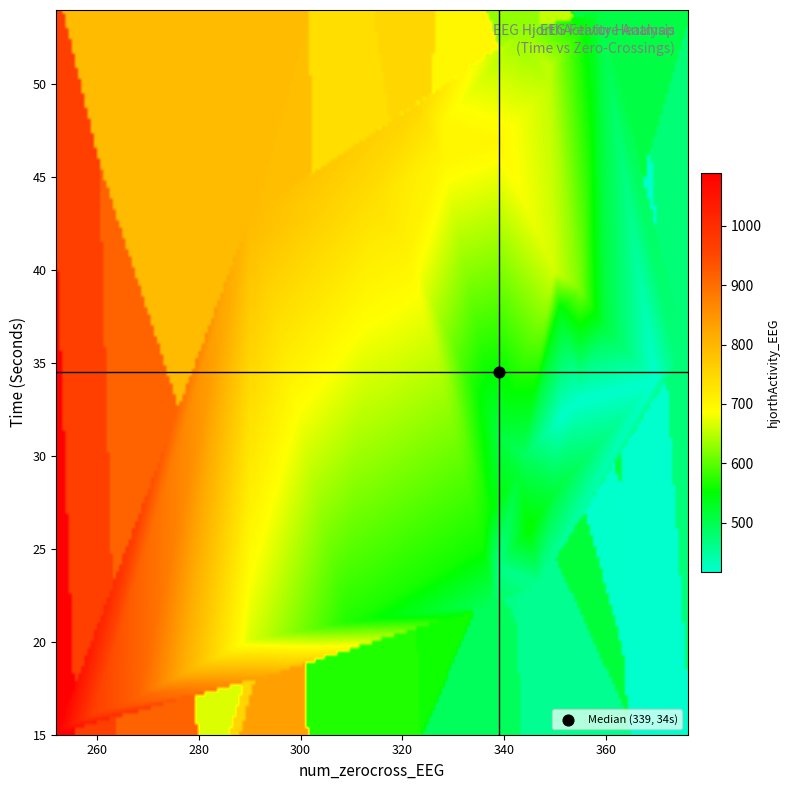

The value of num_zerocross at 31 is 489.5. True or false?

False